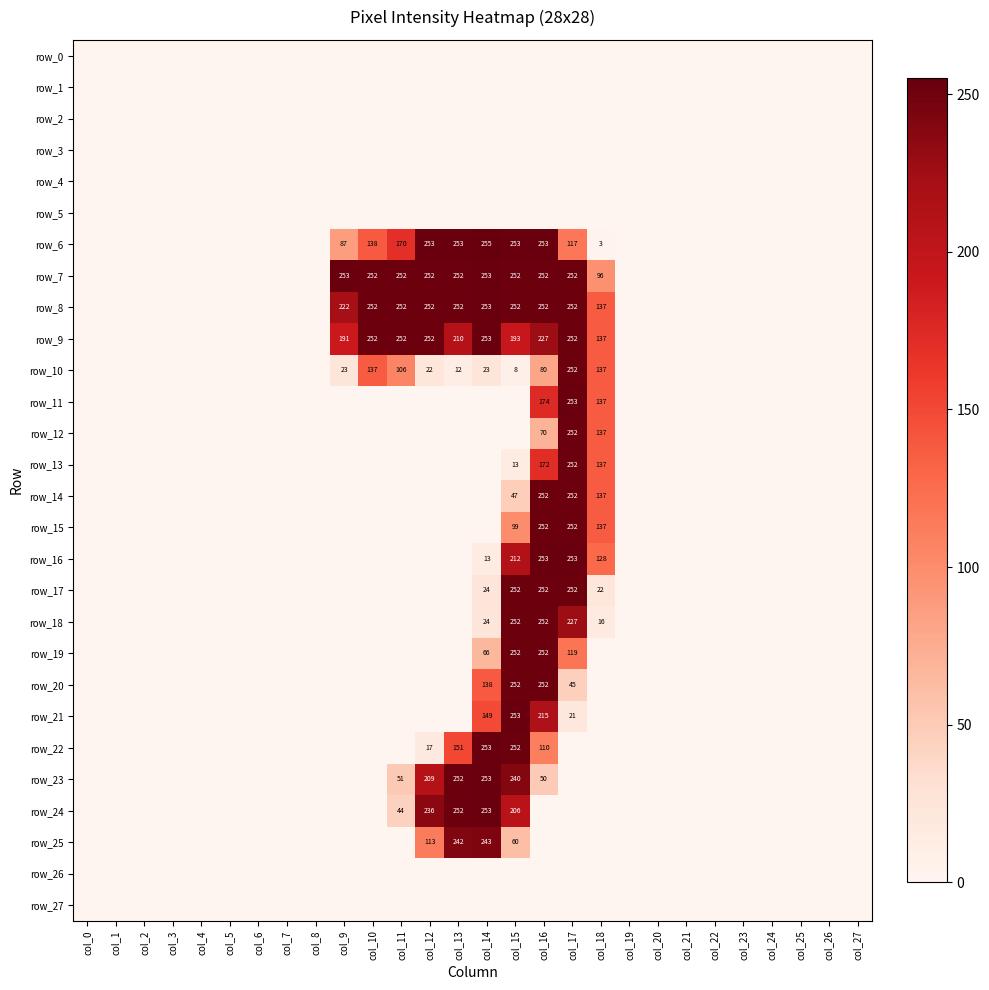

At which category does the chart reach its minimum across all series?

col_0